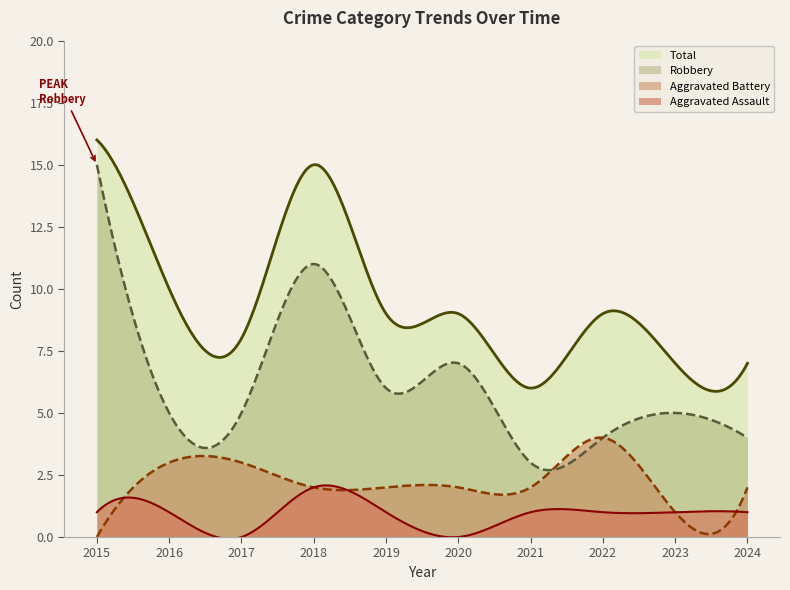

In Total, how many points are lower than both neighbors (excluding endpoints)?

4